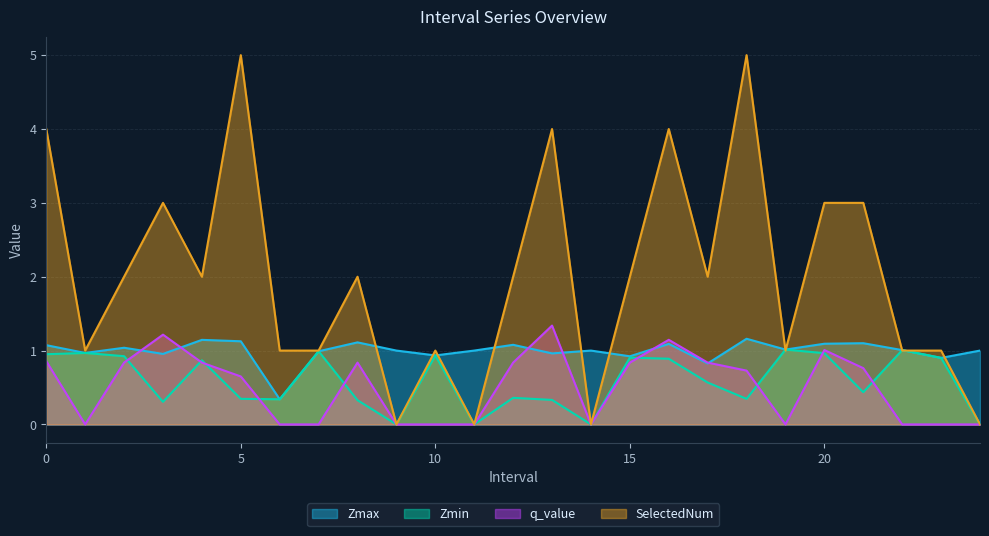

How many times do Zmax and SelectedNum cross each other?

11